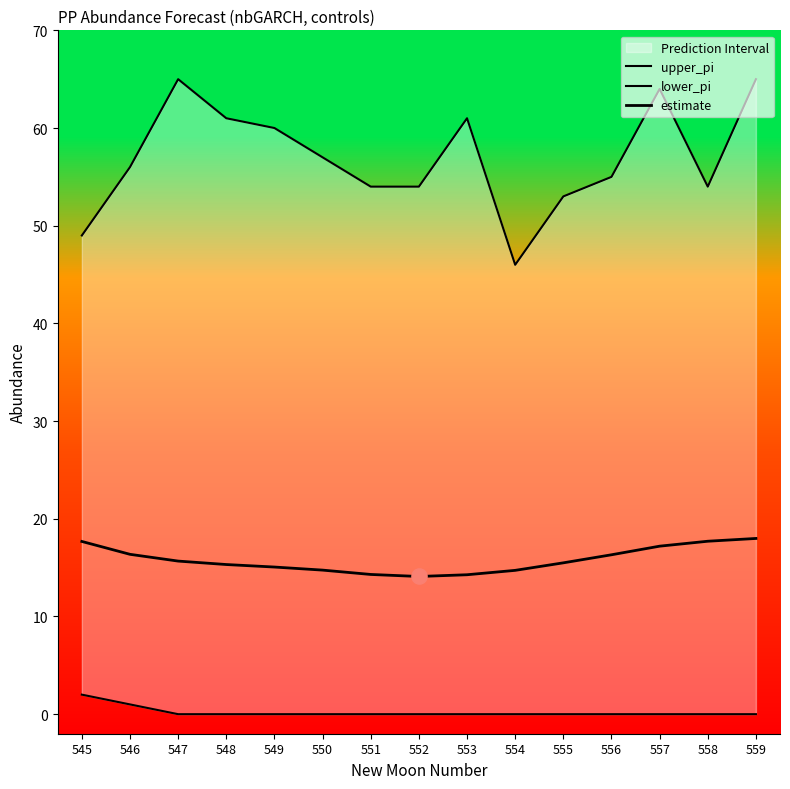

Which series has the widest spread of Y values?

upper_pi